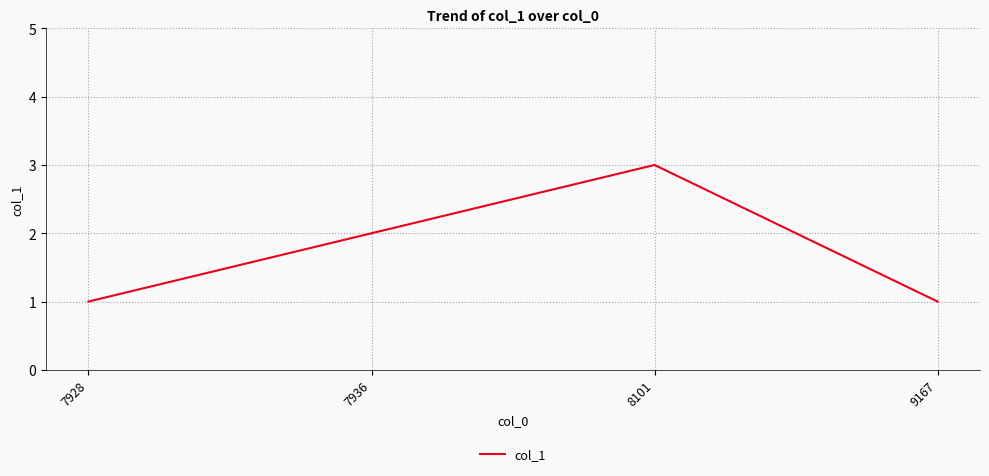

Does the chart have visible grid lines?

Yes